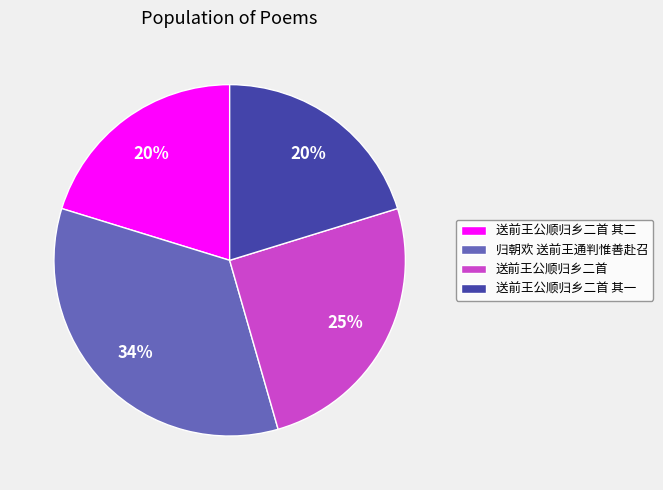

To the nearest percent, what is the average slice percentage?

25%